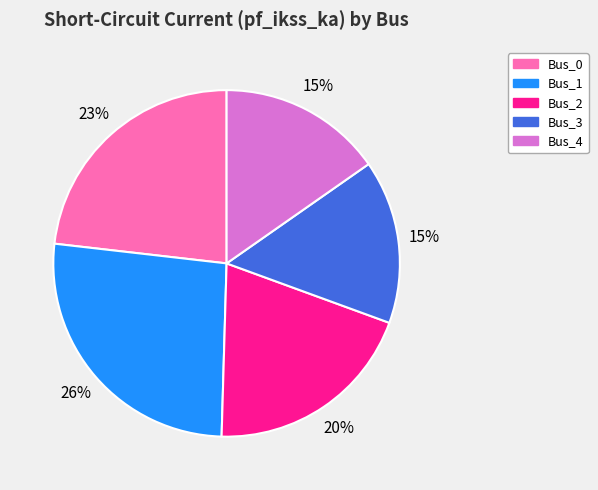

To the nearest percent, what percentage of the pie is Bus_0?

23%